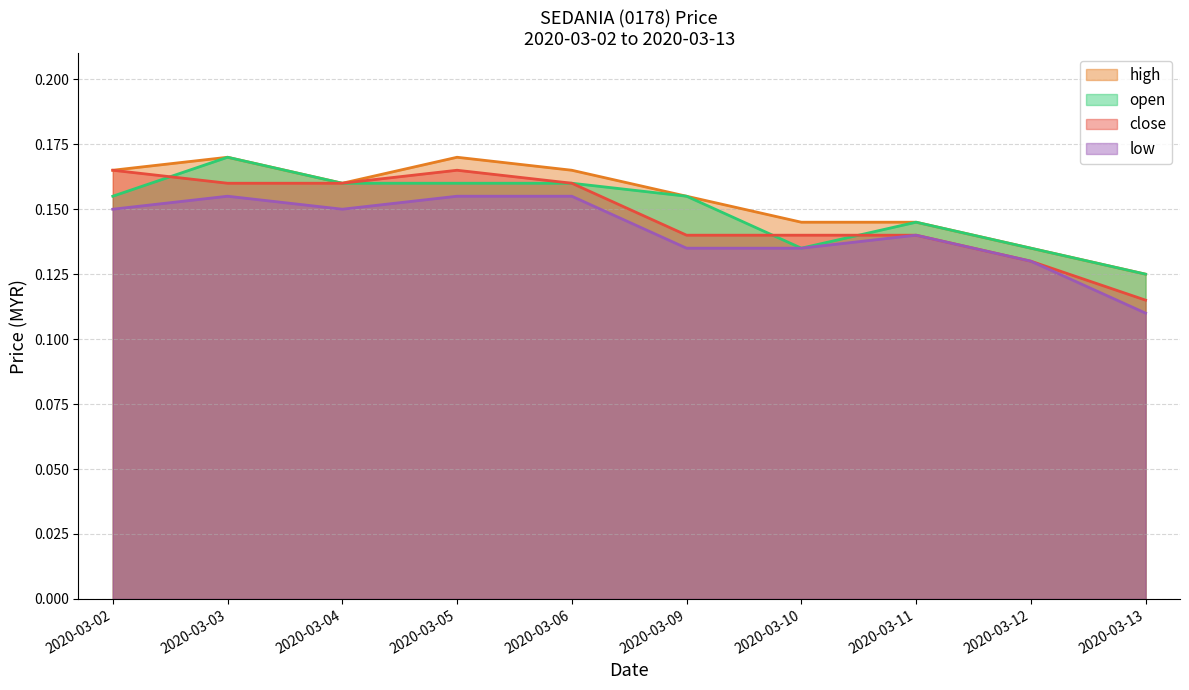

Read the close value at 2020-03-02.

0.2